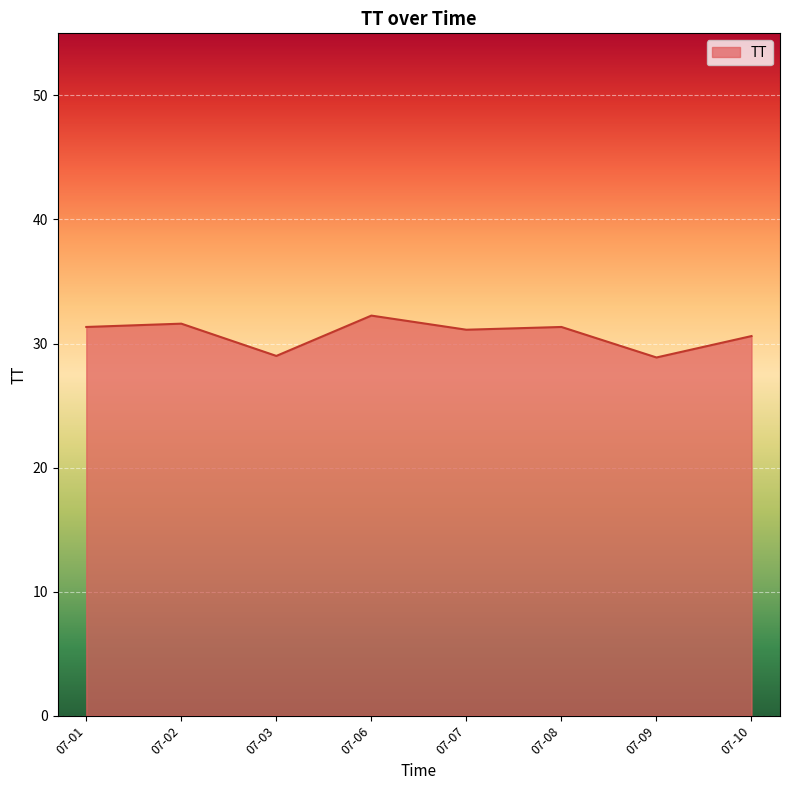

What is the ratio of the value at 07-07 to the value at 07-03?

1.1